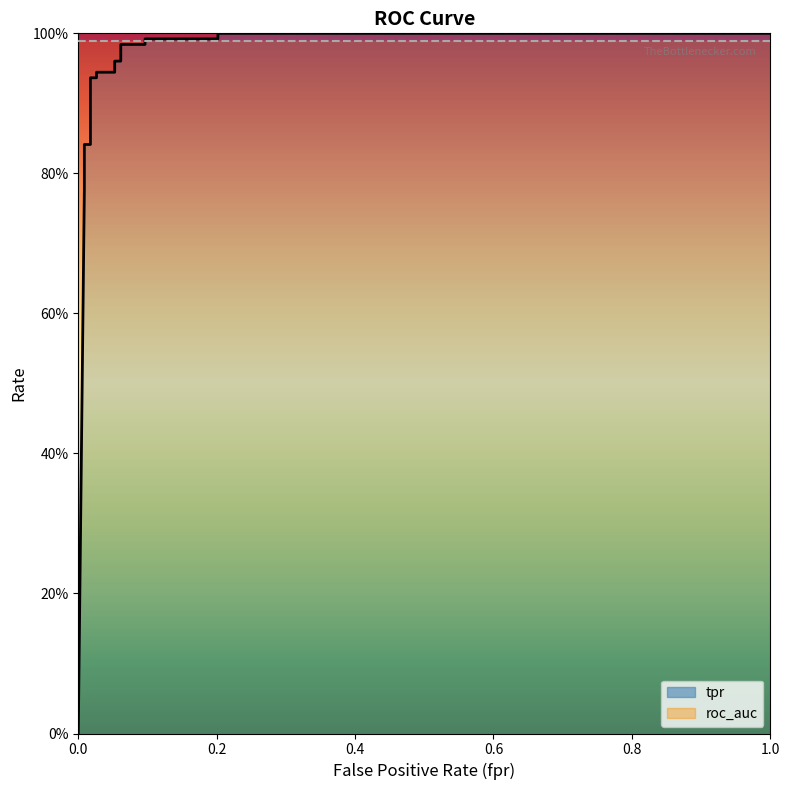

How many lines are shown in the chart?

1